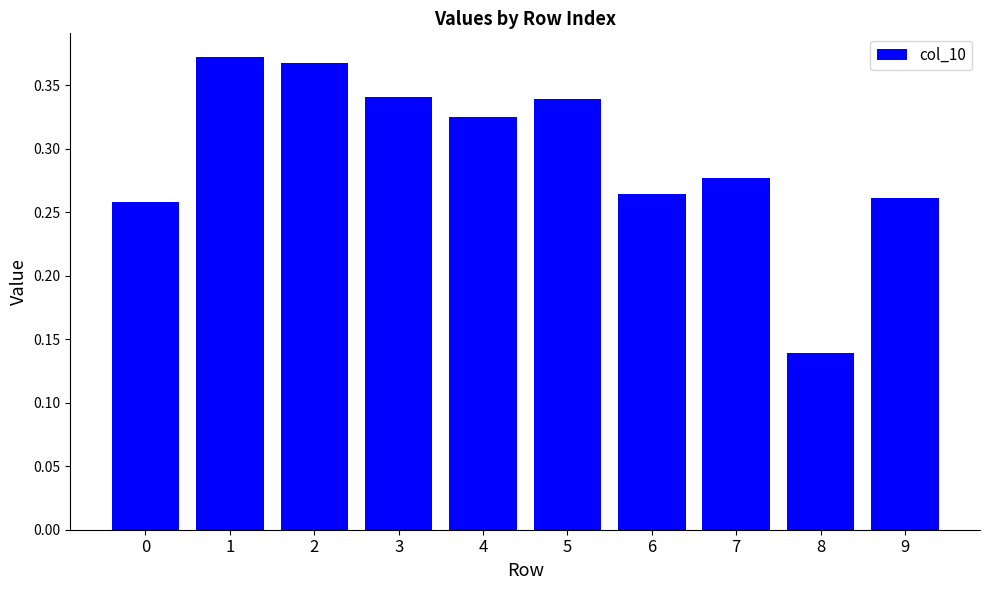

Is it true that the value at 8 is 0.2?

False